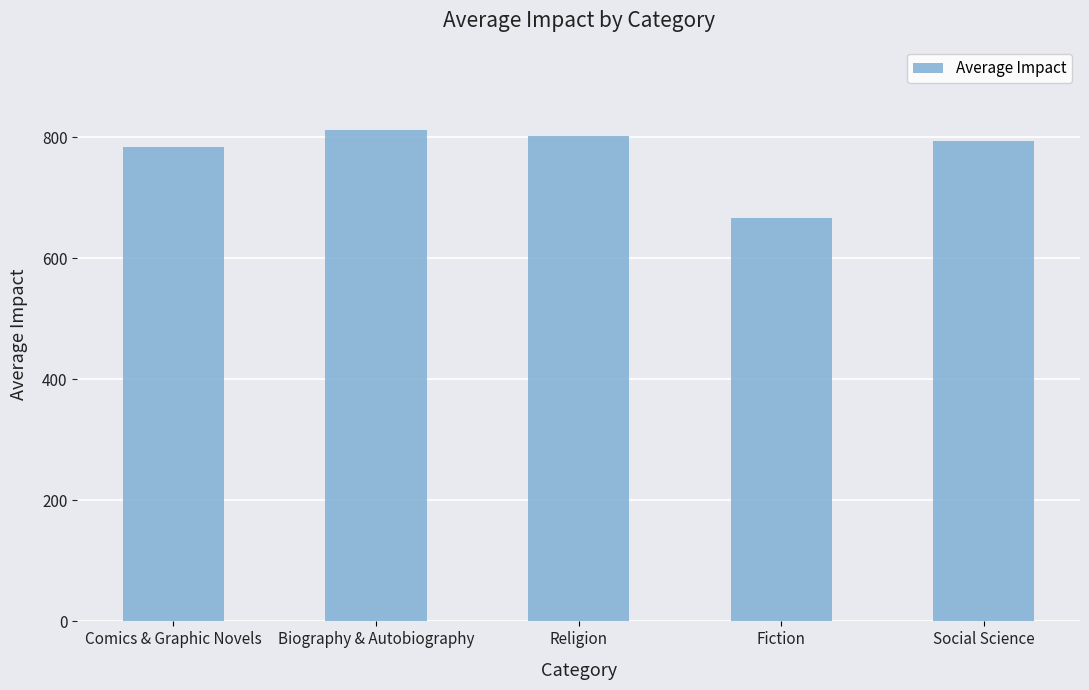

List the labels in order of value, largest first.

Biography & Autobiography, Religion, Social Science, Comics & Graphic Novels, Fiction